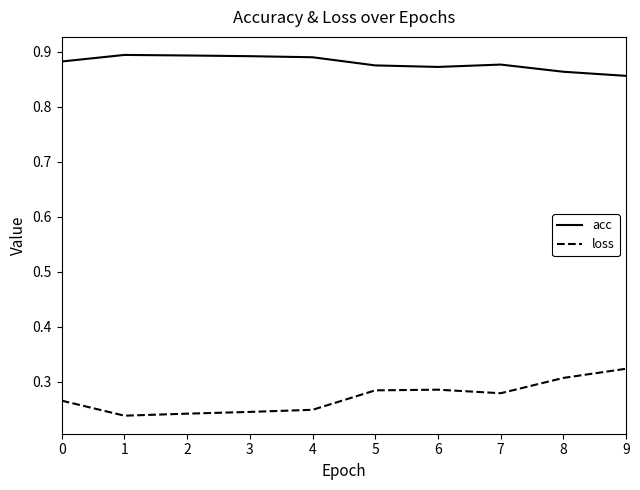

The value of acc at 3 is 1.5. True or false?

False